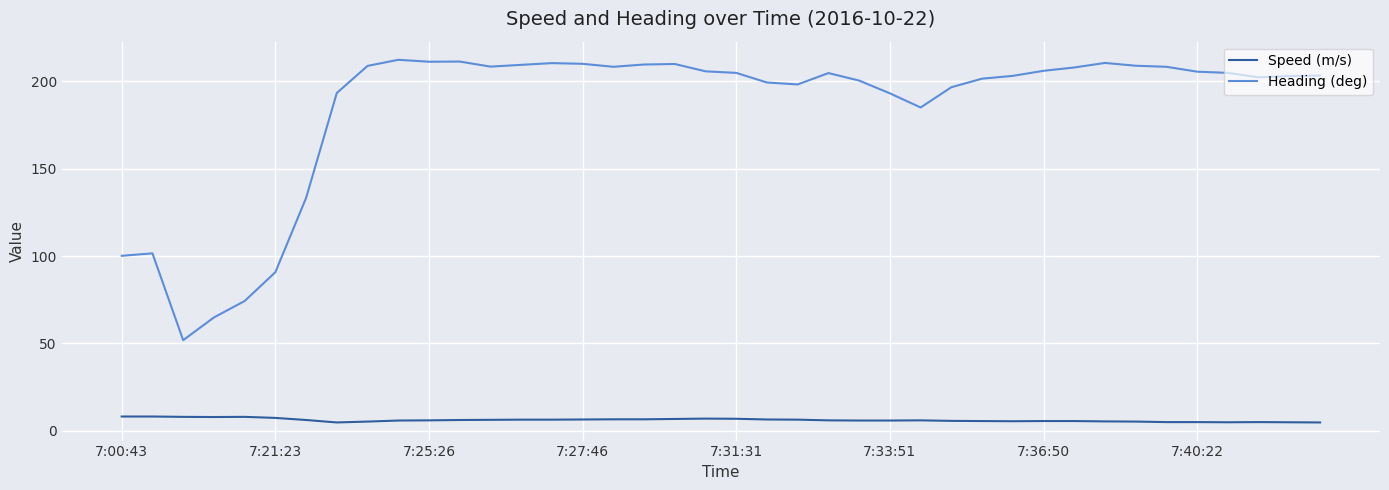

What is the highest value of the Speed (m/s) series?

8.2